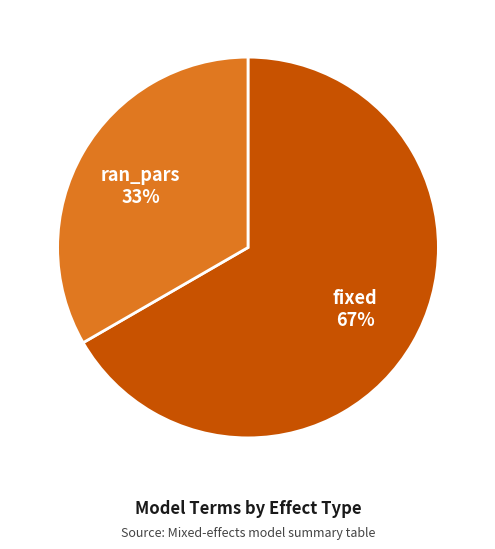

To the nearest percent, what is the average slice percentage?

50%